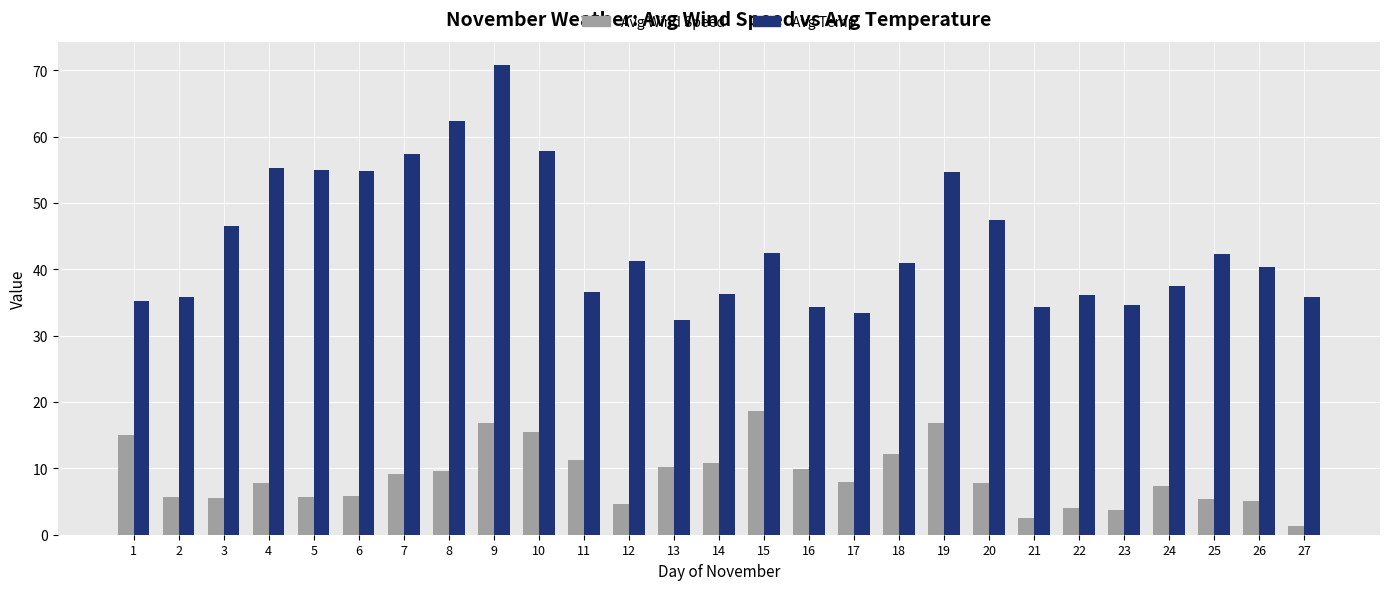

What is the value of the Avg Temp bar at the 3rd from the left?

46.5